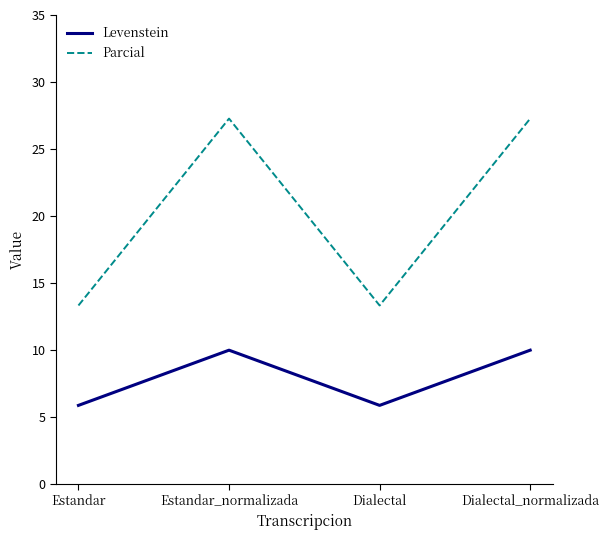

Is it true that Parcial equals 27.3 at Estandar_normalizada?

True